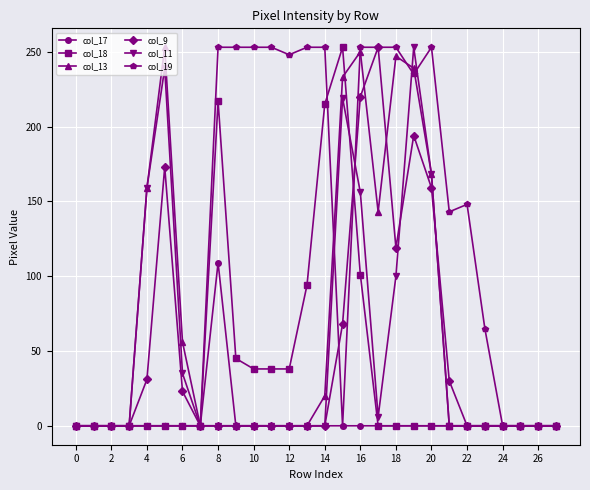

What is the highest value of the col_9 series?

253